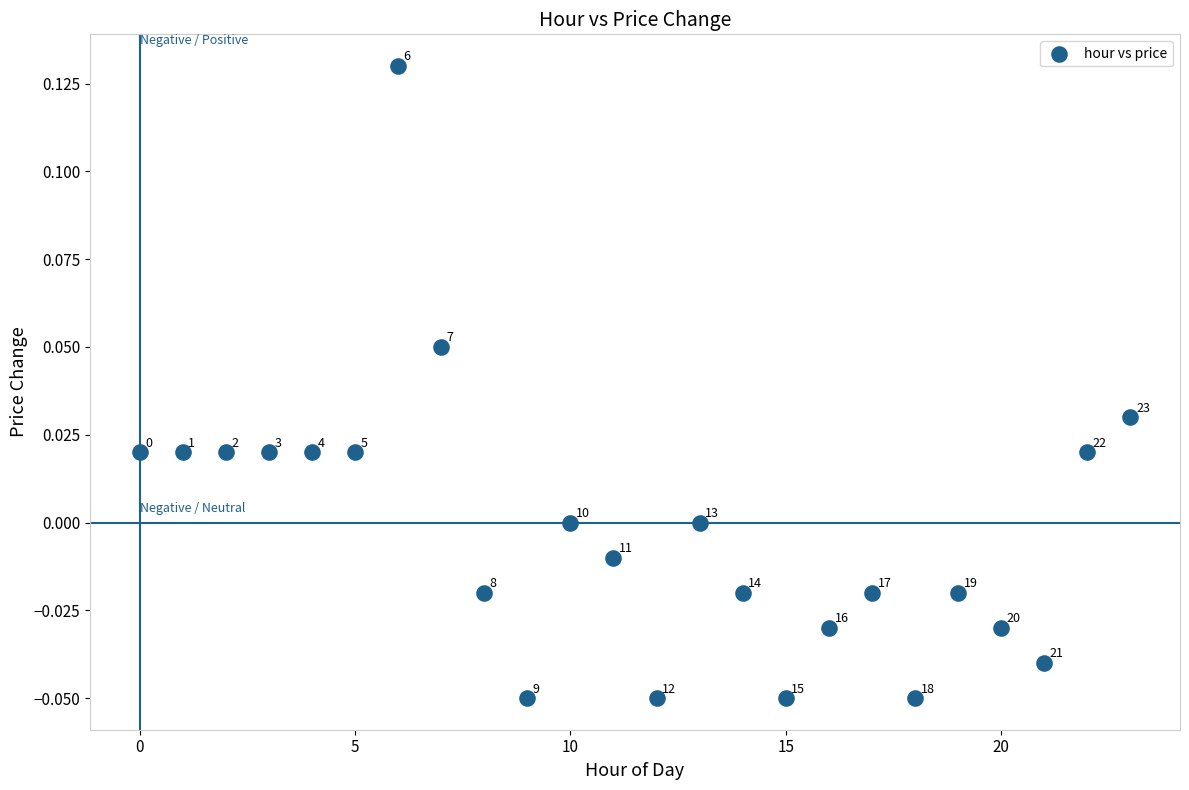

How many points are shown in the scatter plot?

24